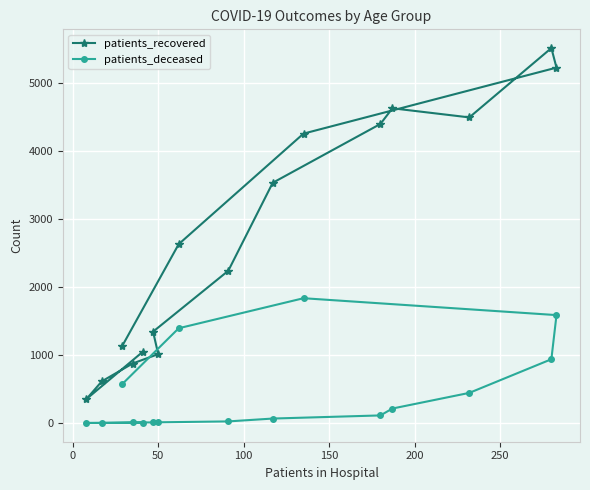

List the series in order of their peak value, highest first.

patients_recovered, patients_deceased